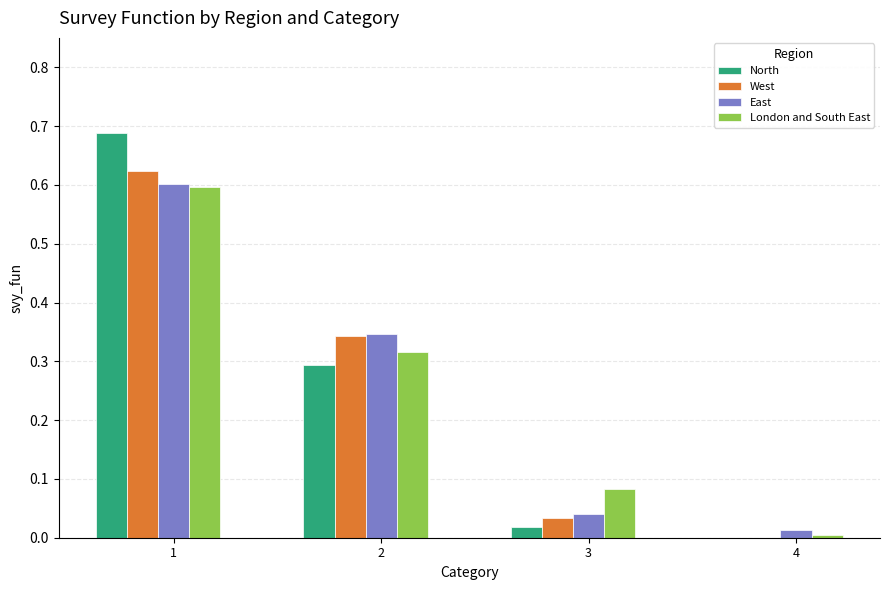

True or false: West has a value of 0.0 at 3.

True